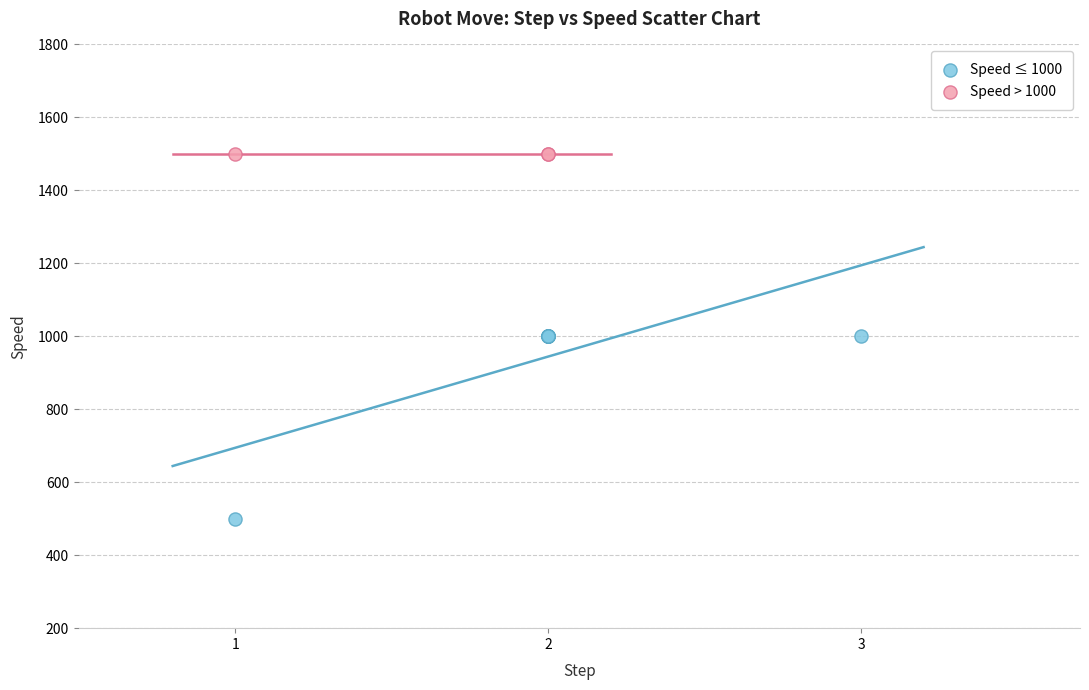

Which series contains the lowest Y value?

Speed ≤ 1000